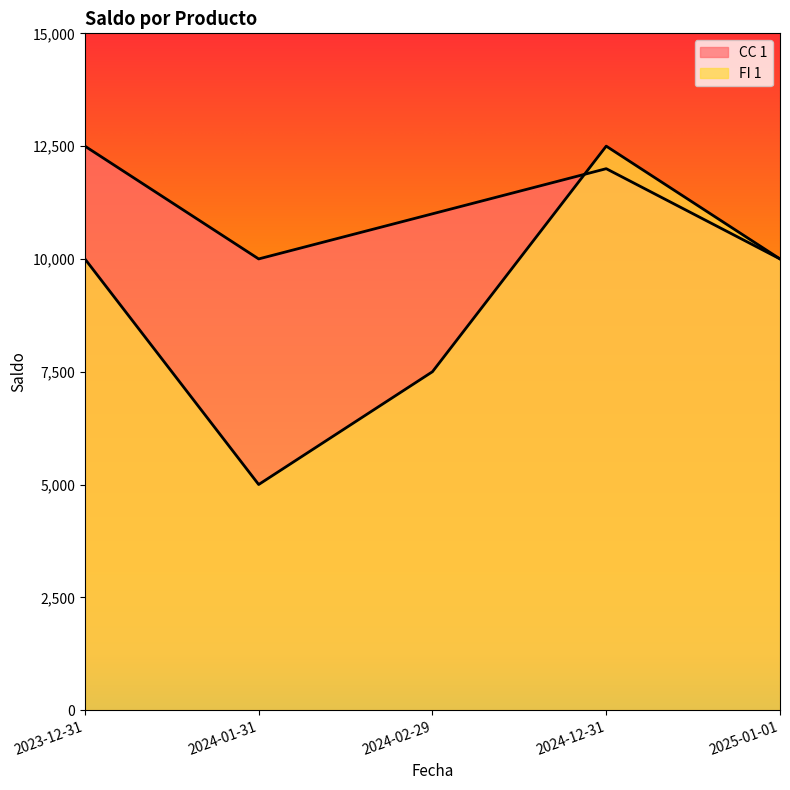

How many lines are shown in the chart?

2